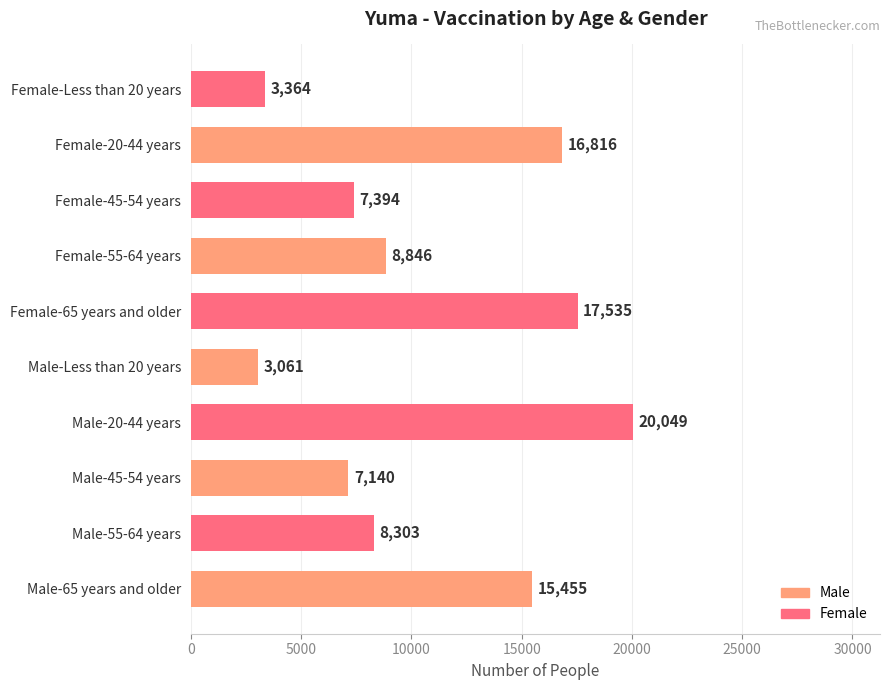

Read the value at Male-55-64 years, to the nearest 10.

8300